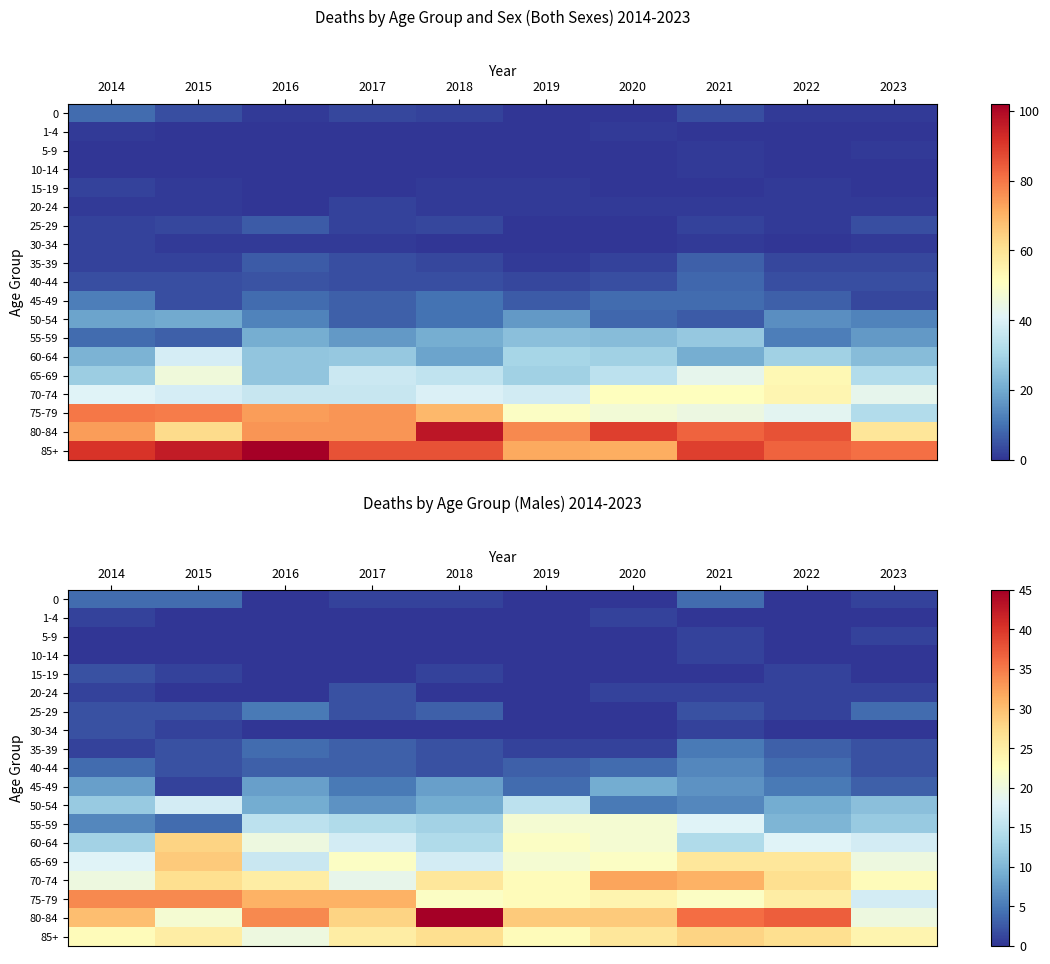

At which label does 25-29 reach its peak?

2016